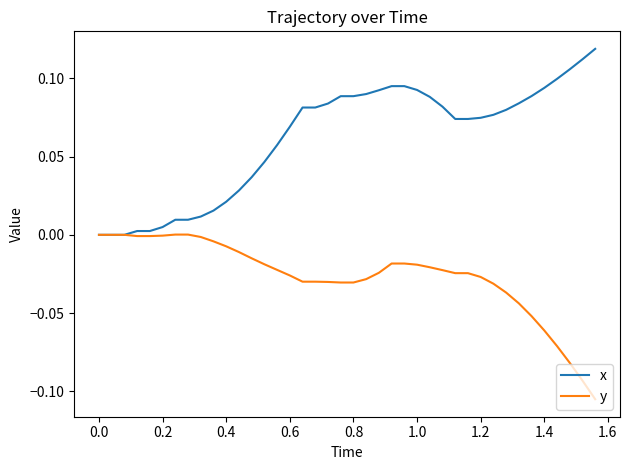

Which series has the largest total across all categories?

x